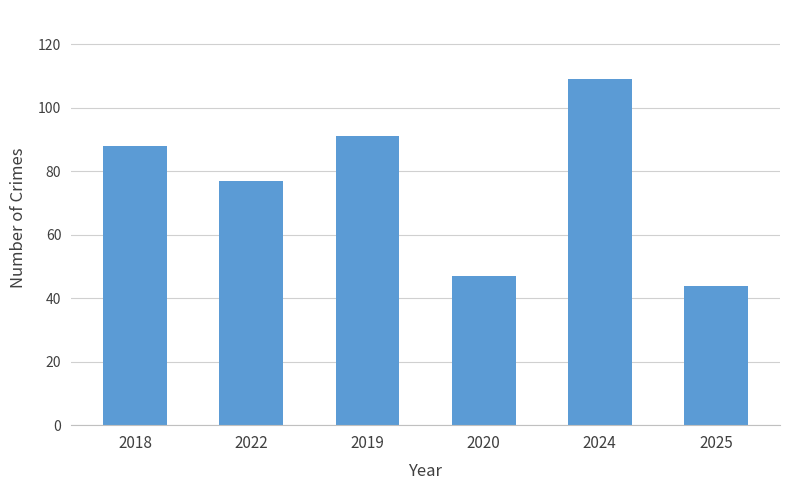

Reading left to right, what are all the values shown in this chart?

88	77	91	47	109	44